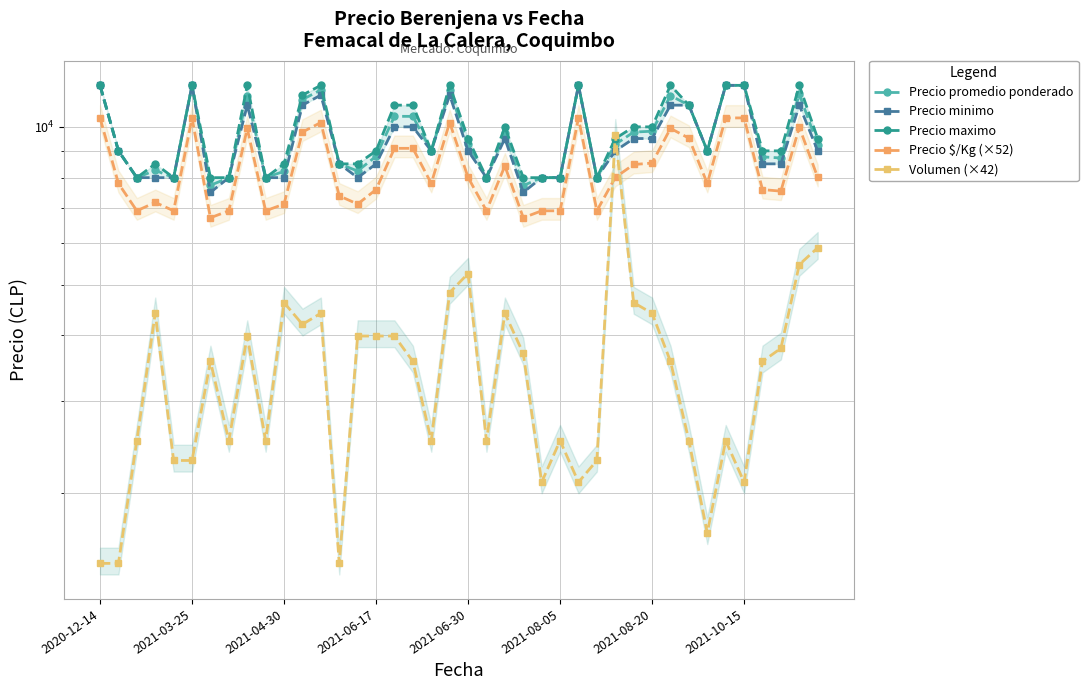

What position from the left is 11?

12